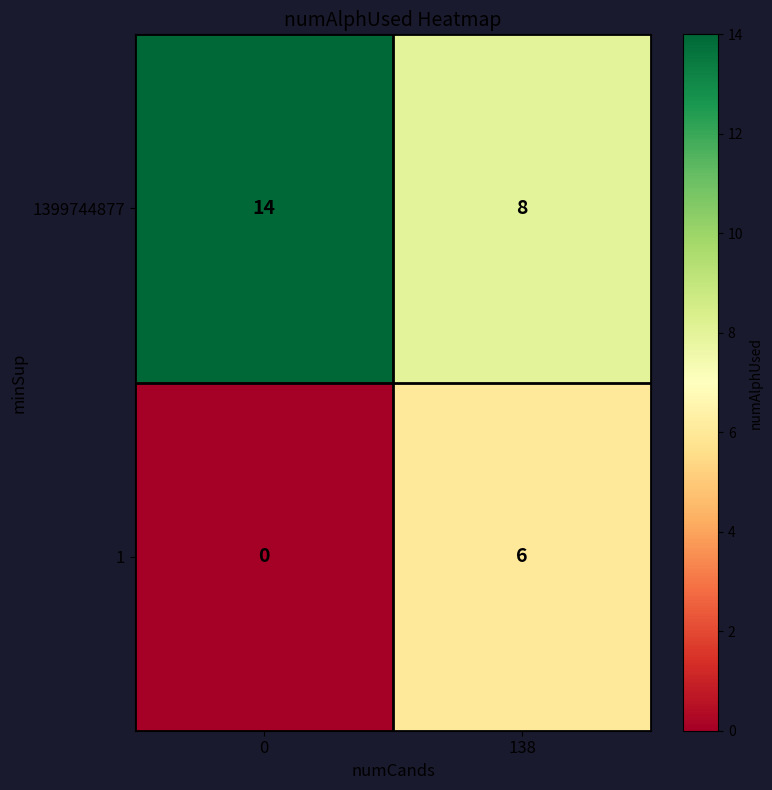

What value does the 1399744877 series have at 0?

14